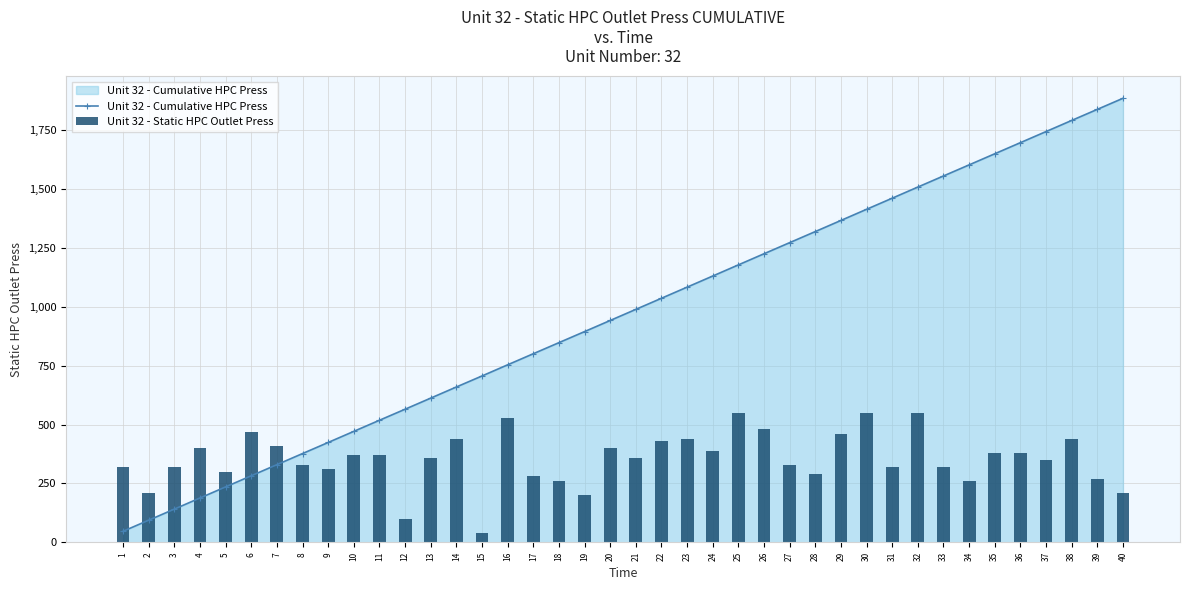

Reading left to right, extract all data points from this chart.

Unit 32 - Cumulative HPC Press: 1=47.1	2=94.1	3=141.2	4=188.4	5=235.5	6=282.8	7=330.0	8=377.2	9=424.3	10=471.4	11=518.6	12=565.5	13=612.7	14=659.9	15=706.8	16=754.1	17=801.2	18=848.2	19=895.2	20=942.4	21=989.6	22=1036.8	23=1084.0	24=1131.2	25=1178.6	26=1225.9	27=1273.0	28=1320.1	29=1367.3	30=1414.7	31=1461.8	32=1509.2	33=1556.3	34=1603.3	35=1650.5	36=1697.7	37=1744.9	38=1792.1	39=1839.2	40=1886.2
Unit 32 - Static HPC Outlet Press: 1=320.0	2=210.0	3=320.0	4=400.0	5=300.0	6=470.0	7=410.0	8=330.0	9=310.0	10=370.0	11=370.0	12=100.0	13=360.0	14=440.0	15=40.0	16=530.0	17=280.0	18=260.0	19=200.0	20=400.0	21=360.0	22=430.0	23=440.0	24=390.0	25=550.0	26=480.0	27=330.0	28=290.0	29=460.0	30=550.0	31=320.0	32=550.0	33=320.0	34=260.0	35=380.0	36=380.0	37=350.0	38=440.0	39=270.0	40=210.0